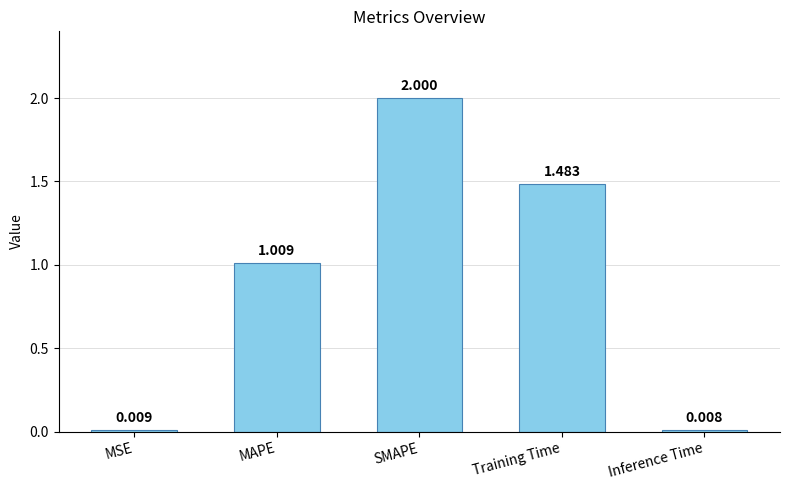

Read the value at SMAPE.

2.0